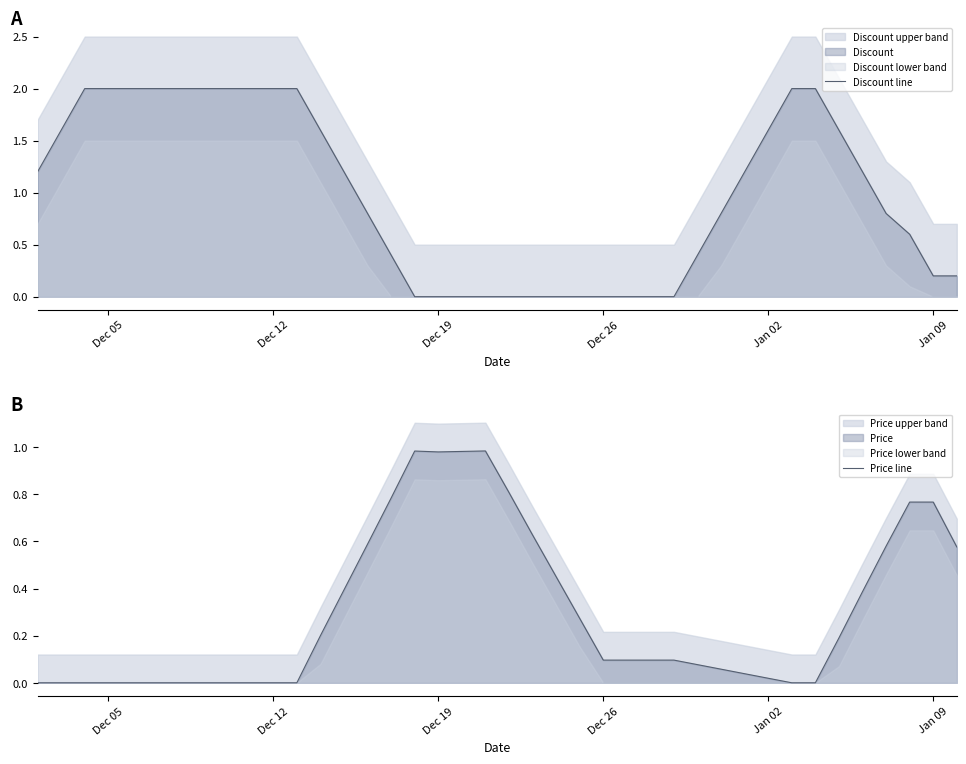

What is the difference between the maximum and minimum values in the Discount line series?

2.0